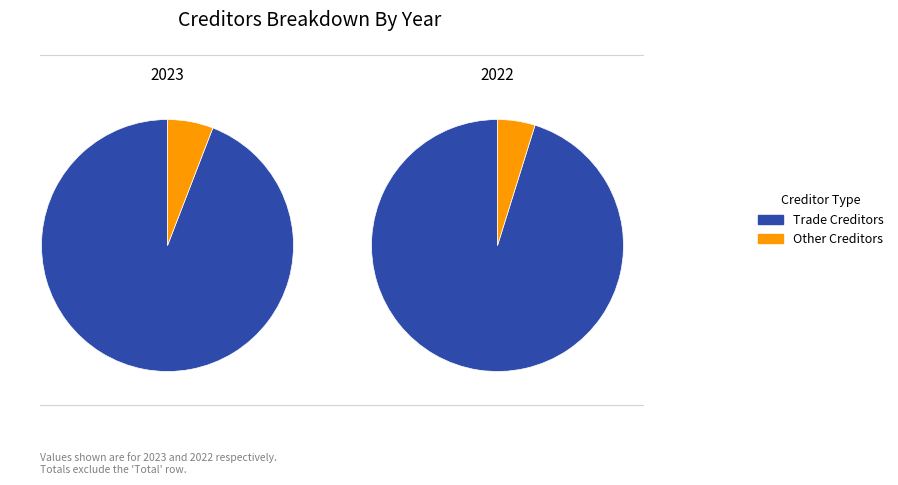

Rank the series by their maximum value, from lowest to highest.

Other Creditors, Trade Creditors